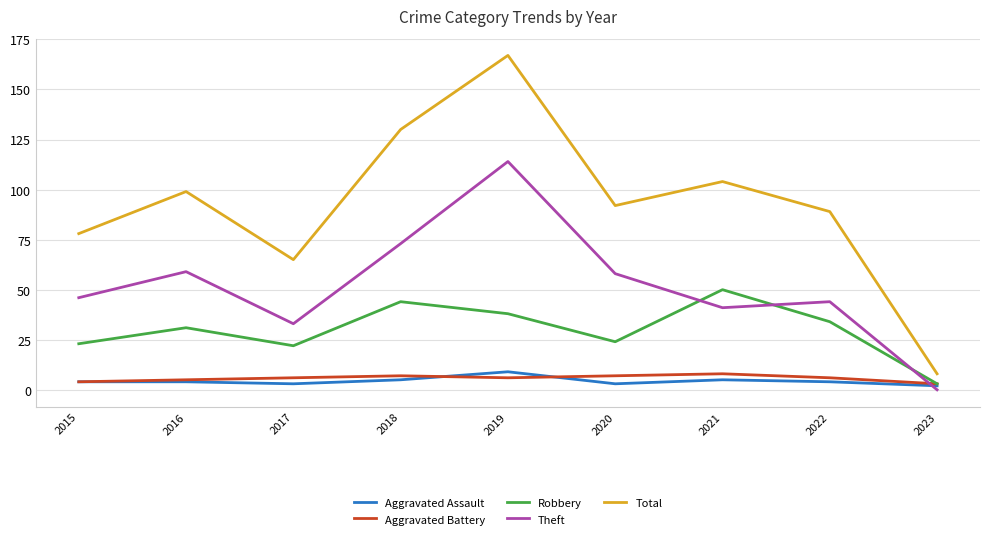

What is the total value across all series at 2021?

208